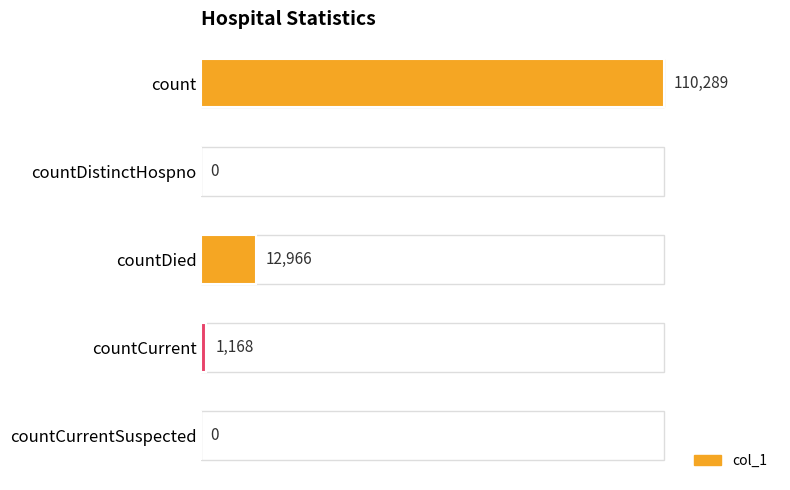

The chart shows a value of -33691 at countCurrentSuspected. True or false?

False